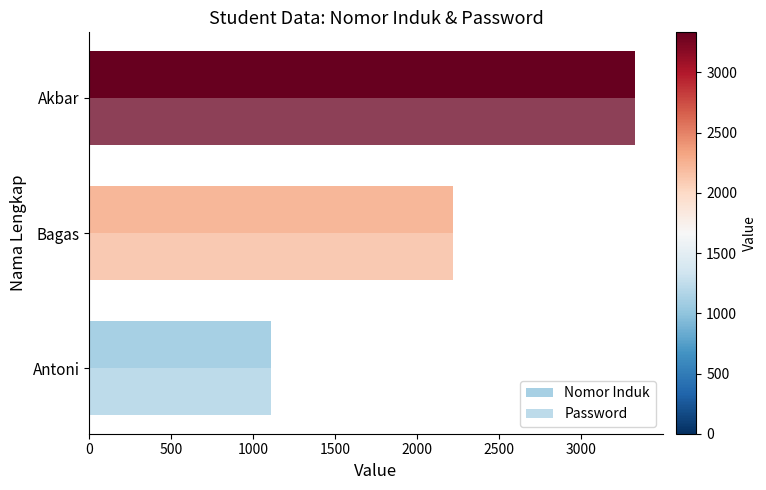

Reading left to right, what are all the values shown in this chart?

Nomor Induk: 1111	2222	3333
Password: 1111	2222	3333